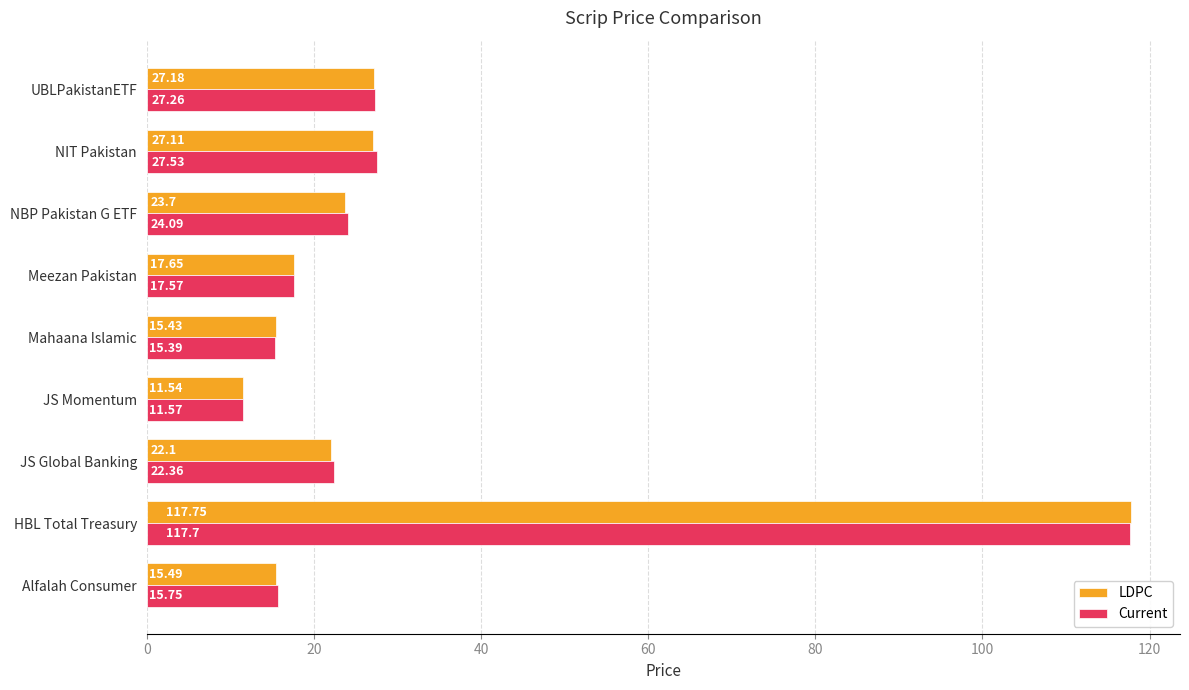

Which series has the widest spread of values?

LDPC